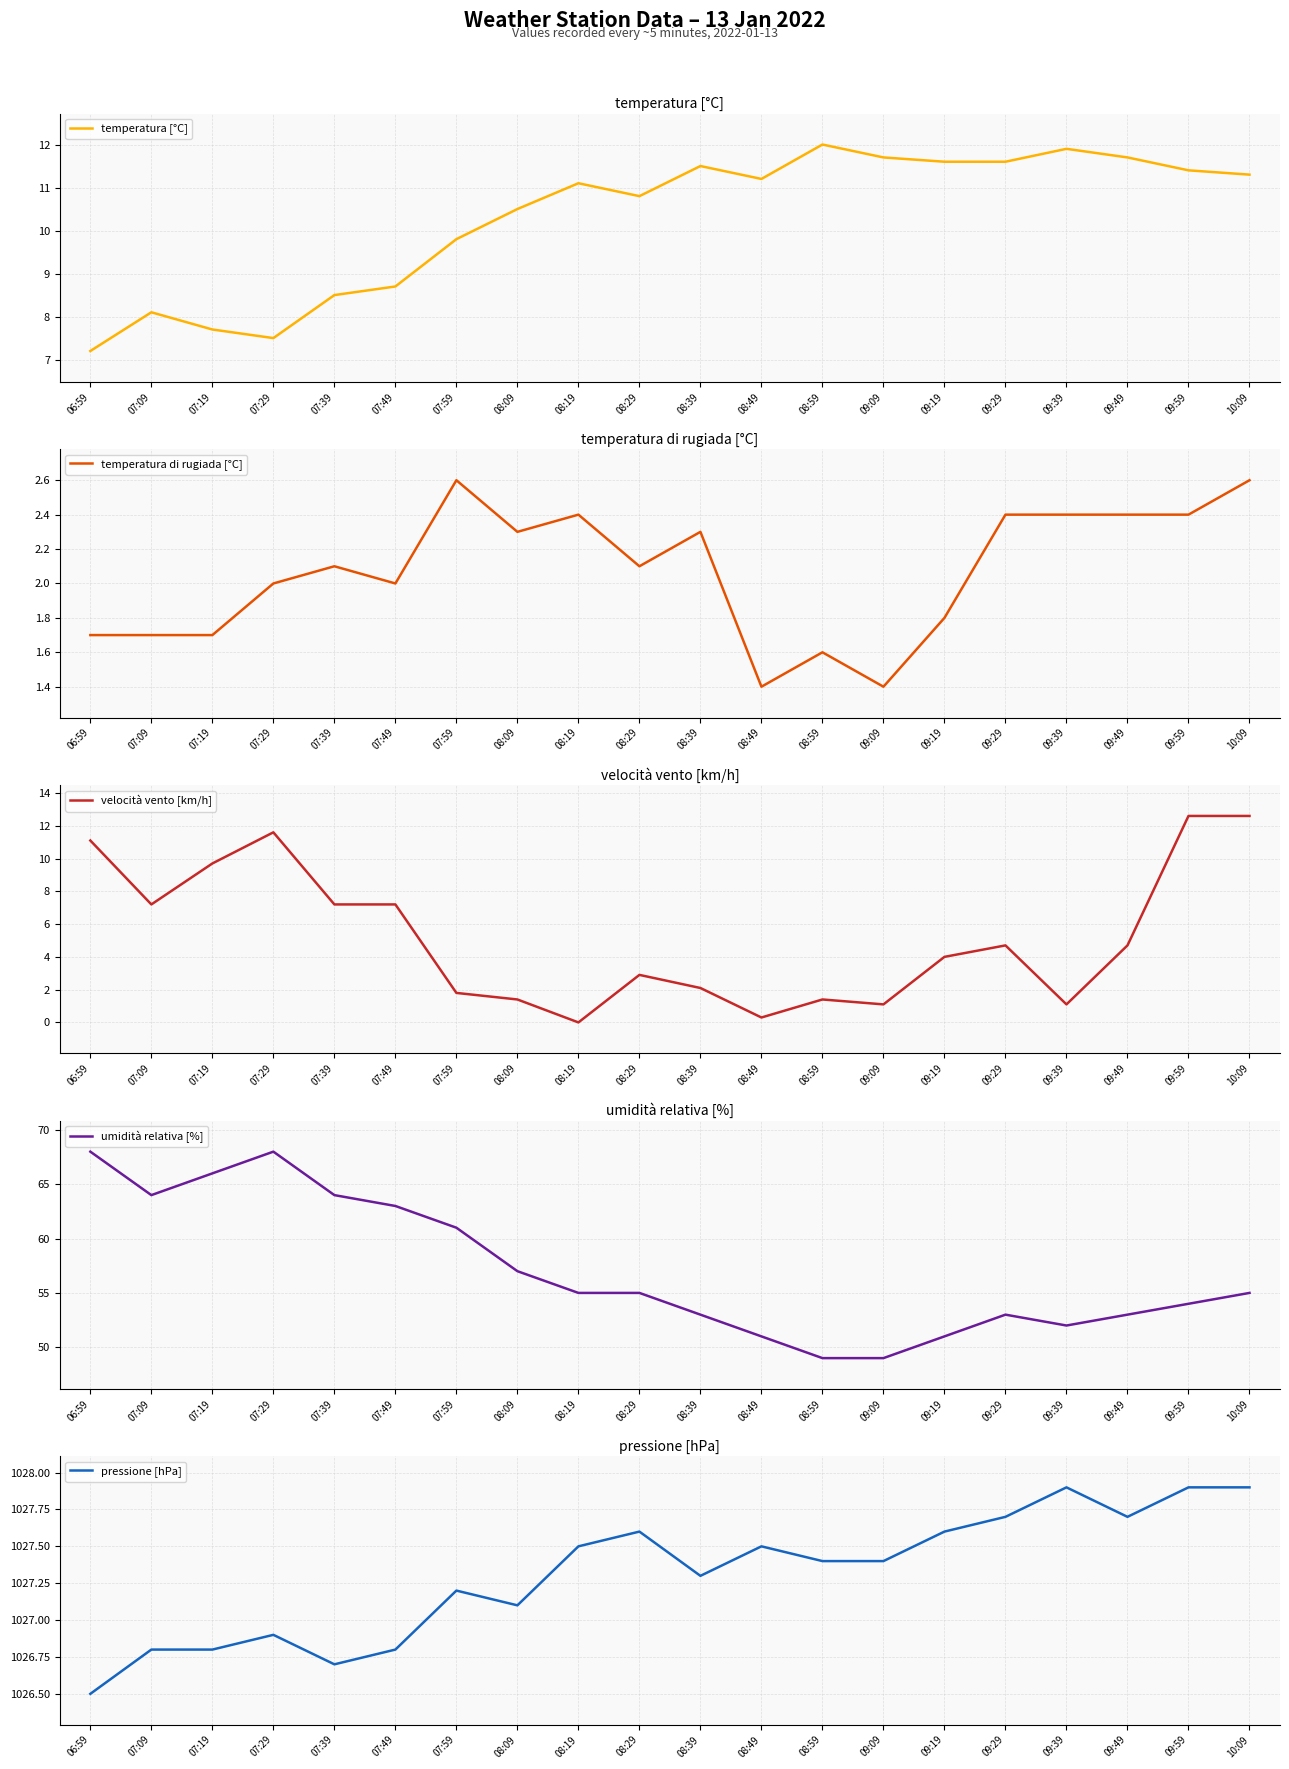

List the labels in order of velocità vento [km/h] value, smallest first.

08:19, 08:49, 09:09, 09:39, 08:09, 08:59, 07:59, 08:39, 08:29, 09:19, 09:29, 09:49, 07:09, 07:39, 07:49, 07:19, 06:59, 07:29, 09:59, 10:09